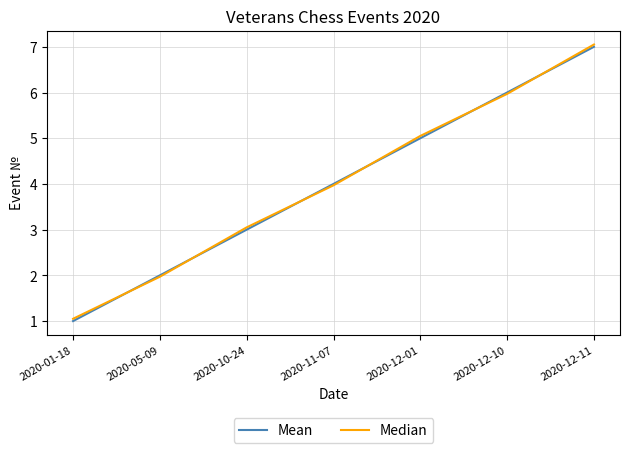

Rank the categories by Mean value from lowest to highest.

2020-01-18, 2020-05-09, 2020-10-24, 2020-11-07, 2020-12-01, 2020-12-10, 2020-12-11